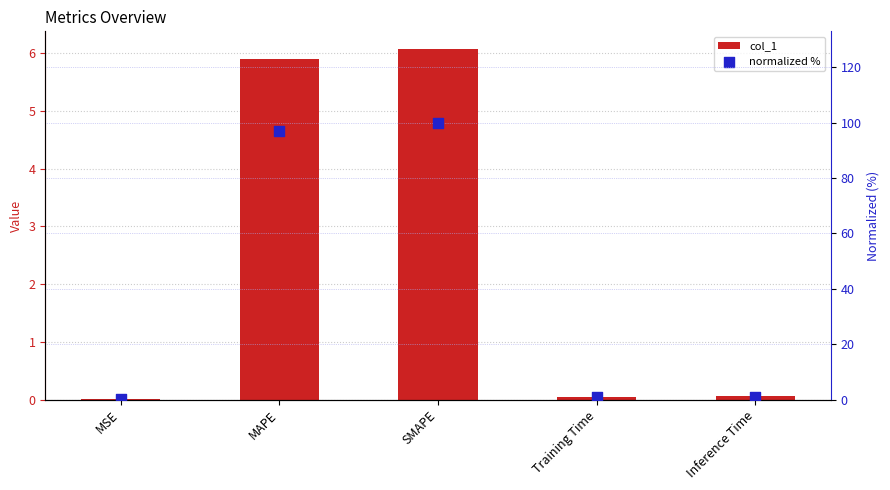

Which series reaches the maximum Y coordinate?

normalized %